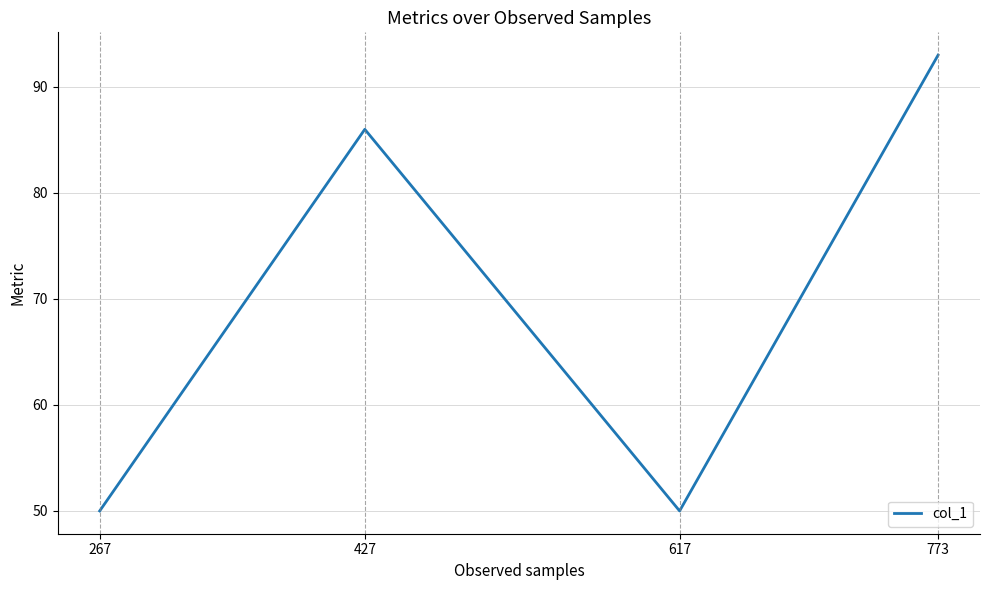

How many values are below 86?

2